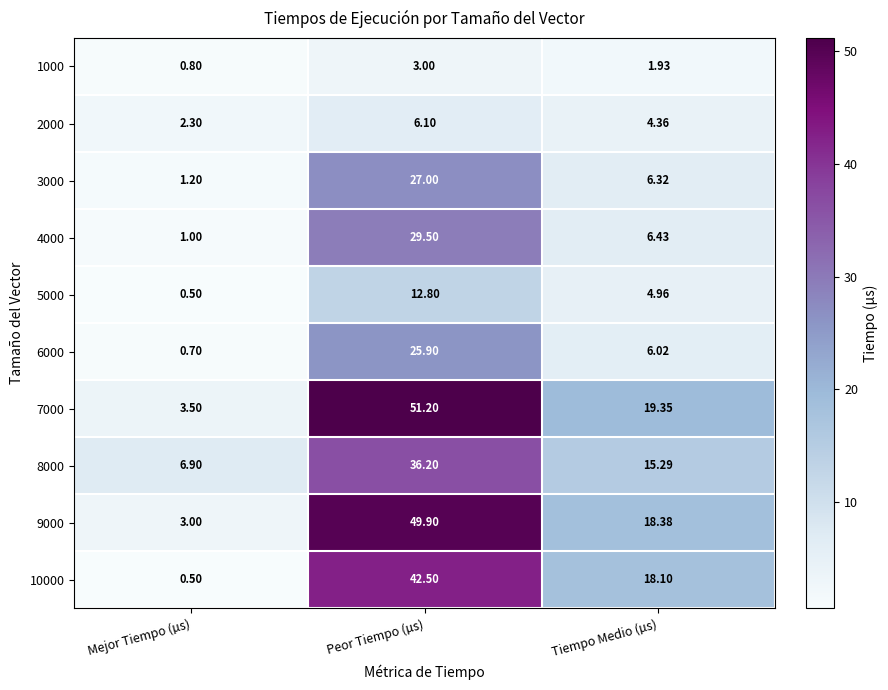

Is the value of 6000 at Mejor Tiempo (µs) greater than the value of 2000 at Mejor Tiempo (µs)?

No